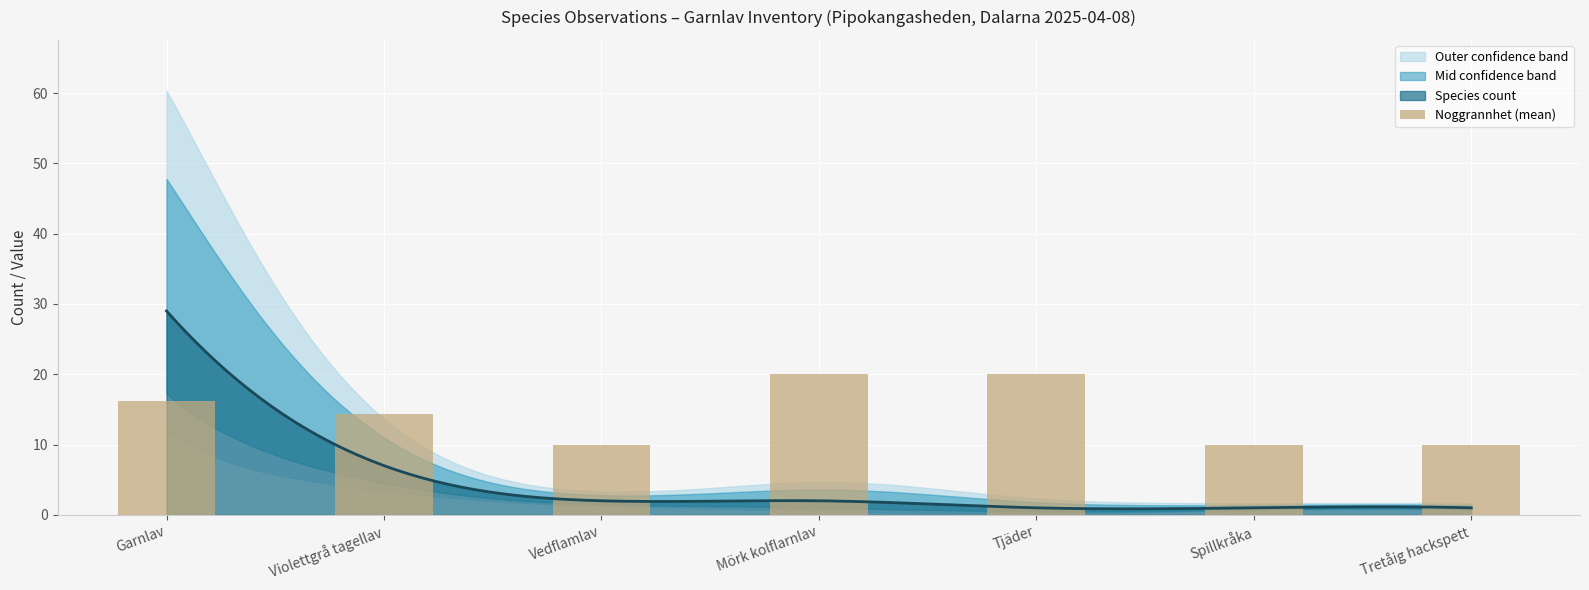

Rank the categories by value from highest to lowest.

Mörk kolflarnlav, Tjäder, Garnlav, Violettgrå tagellav, Vedflamlav, Spillkråka, Tretåig hackspett